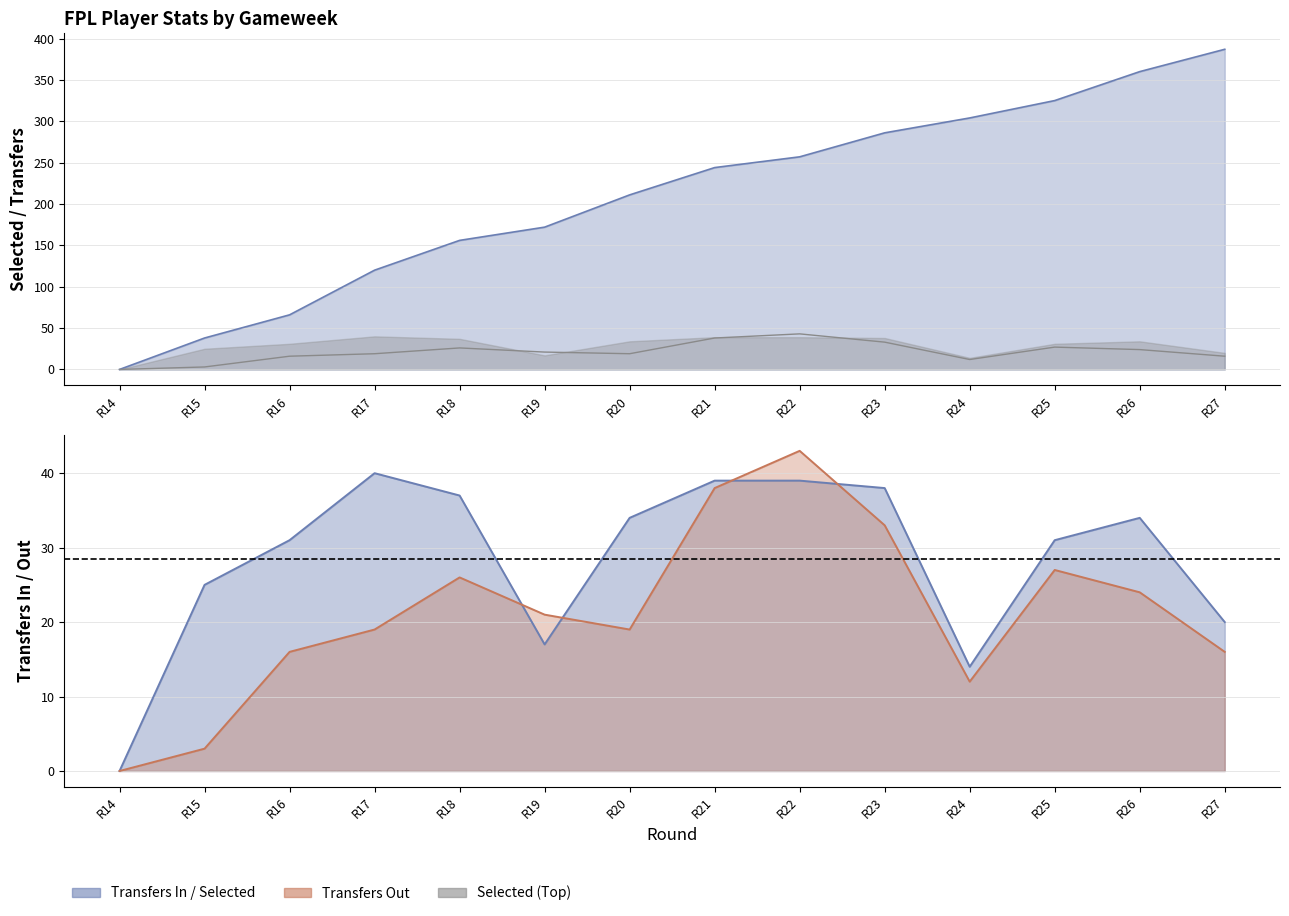

Which category has the lowest value in the selected series?

R14